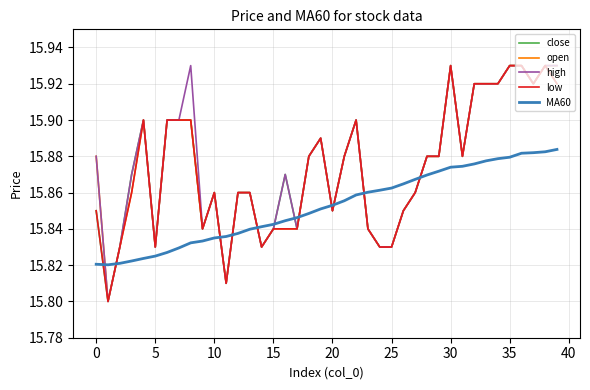

What is the greatest value displayed?

15.9